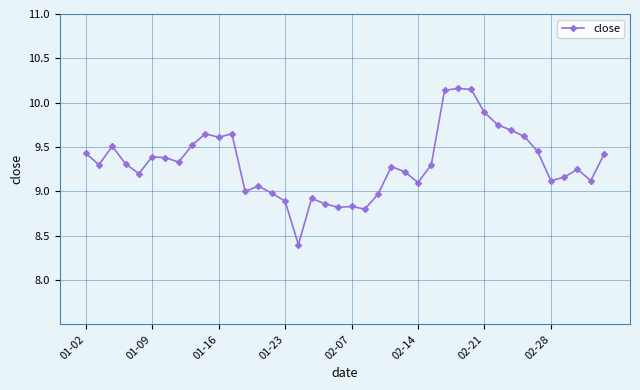

What is the average value?

9.3